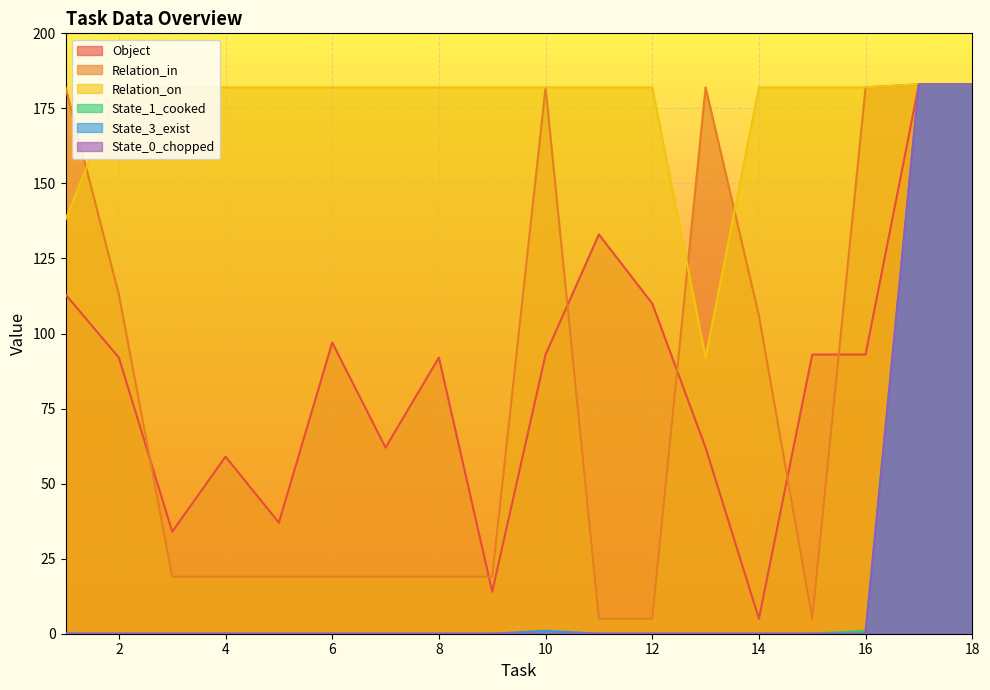

At which label does Relation_on reach its peak?

17